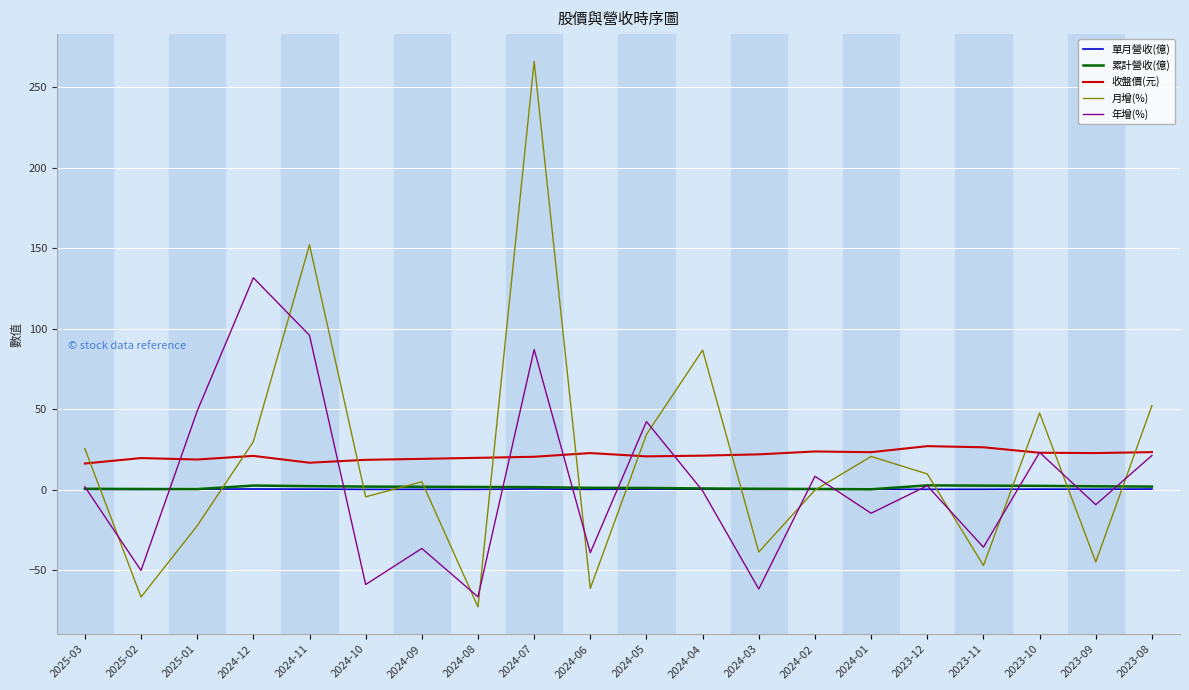

Which series ends up on top after the final intersection of 月增(%) and 年增(%)?

月增(%)